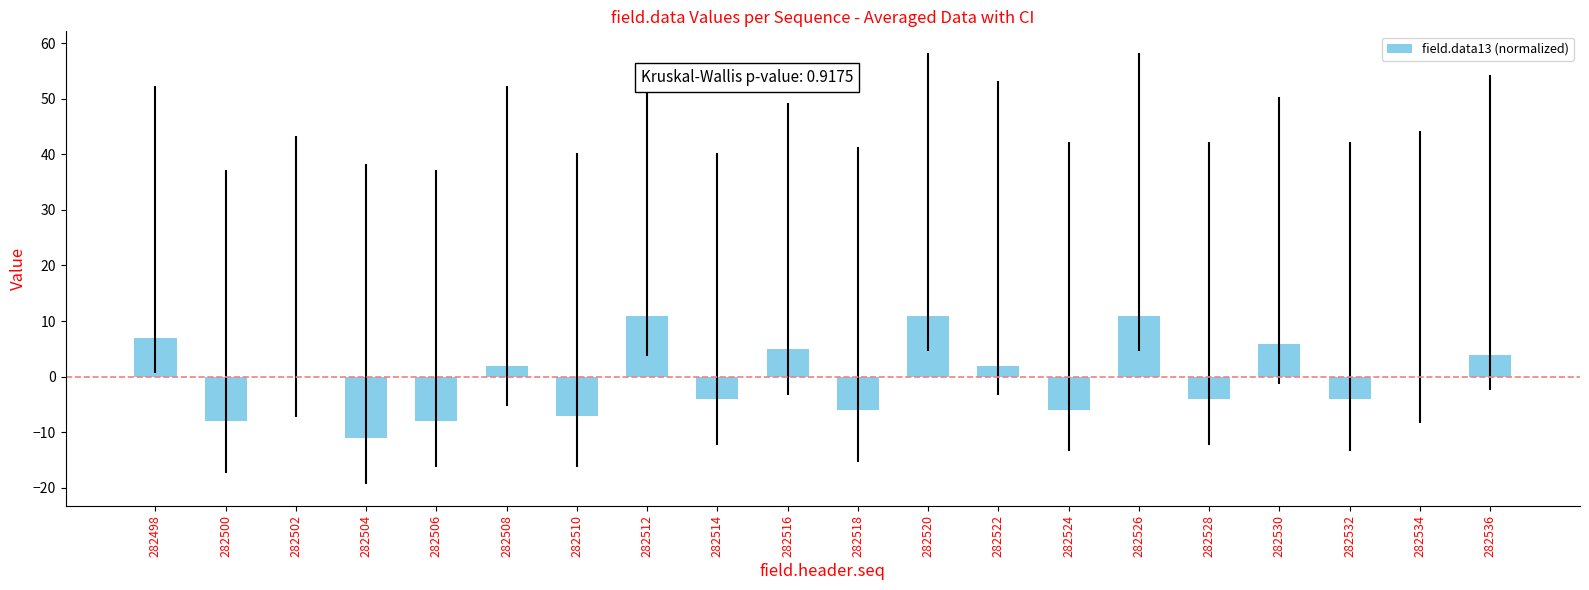

Which has a higher value, 282516 or 282524?

282516